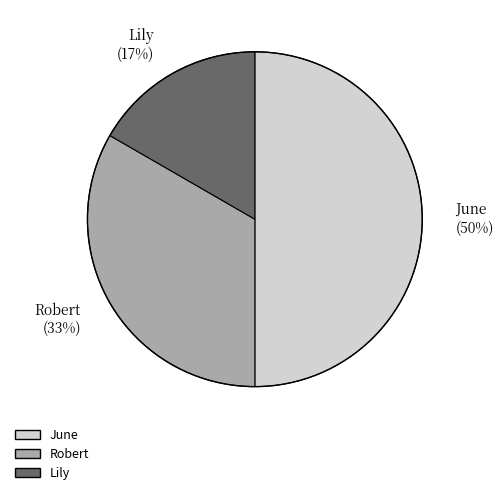

To the nearest percent, what portion does Lily (17%) represent?

17%